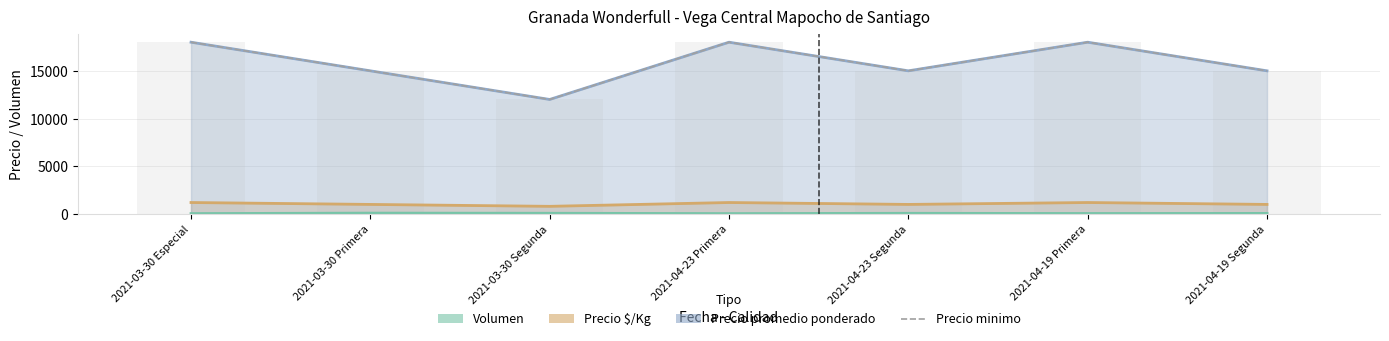

Count the Precio maximo (bar) values in the range 15000 to 18000.

6